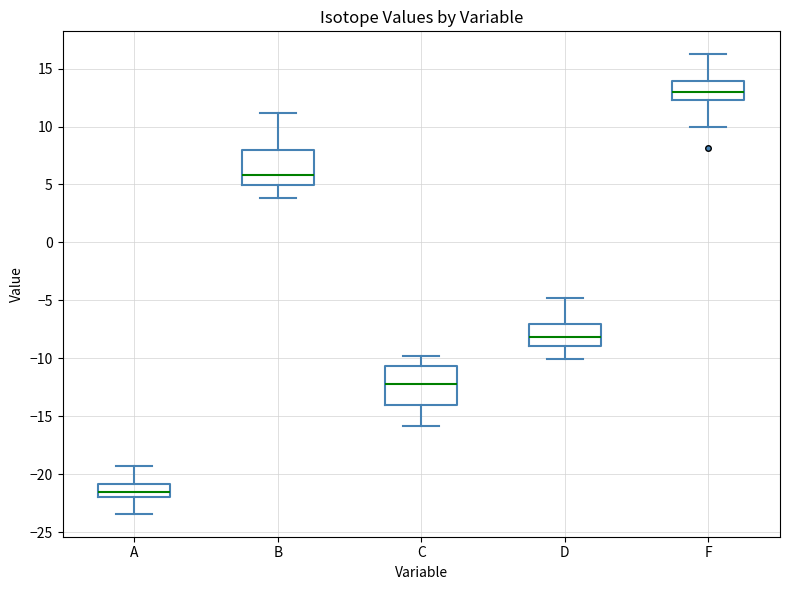

Where is the upper edge of the box for F on the y-axis? The values are not printed on the chart, so give them approximately, as read against the axis.

14.0